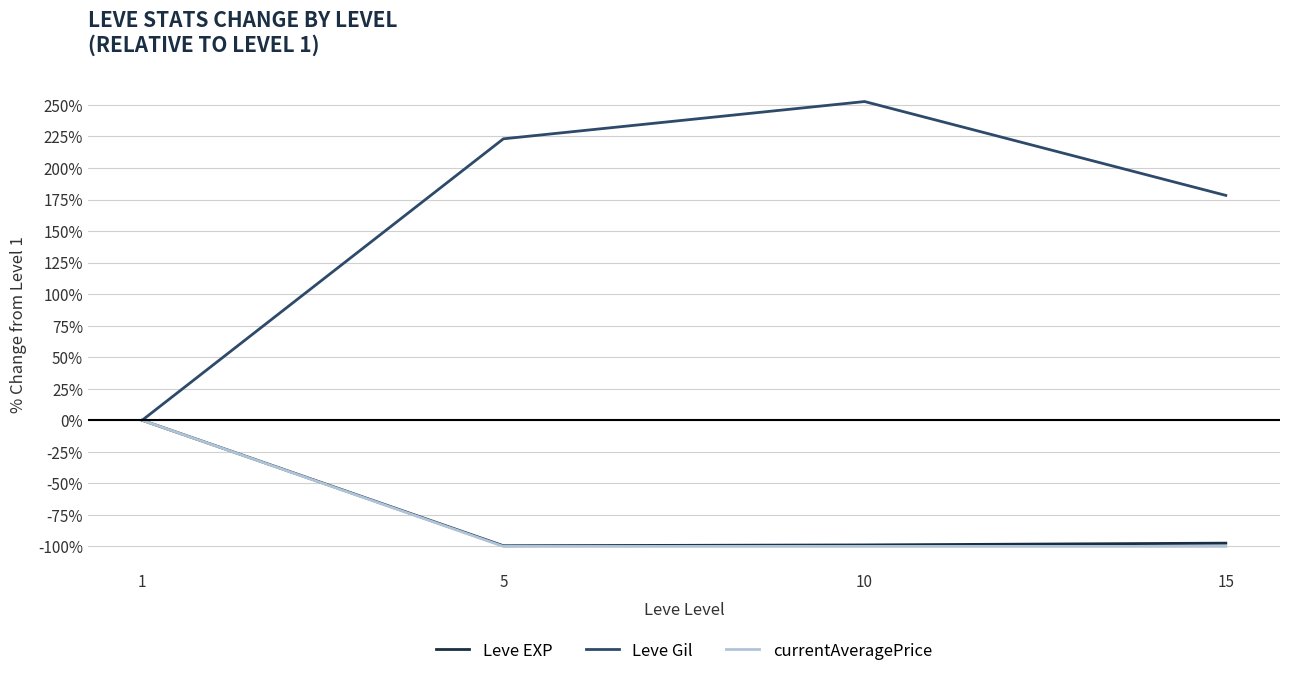

How many series are shown in this chart?

3